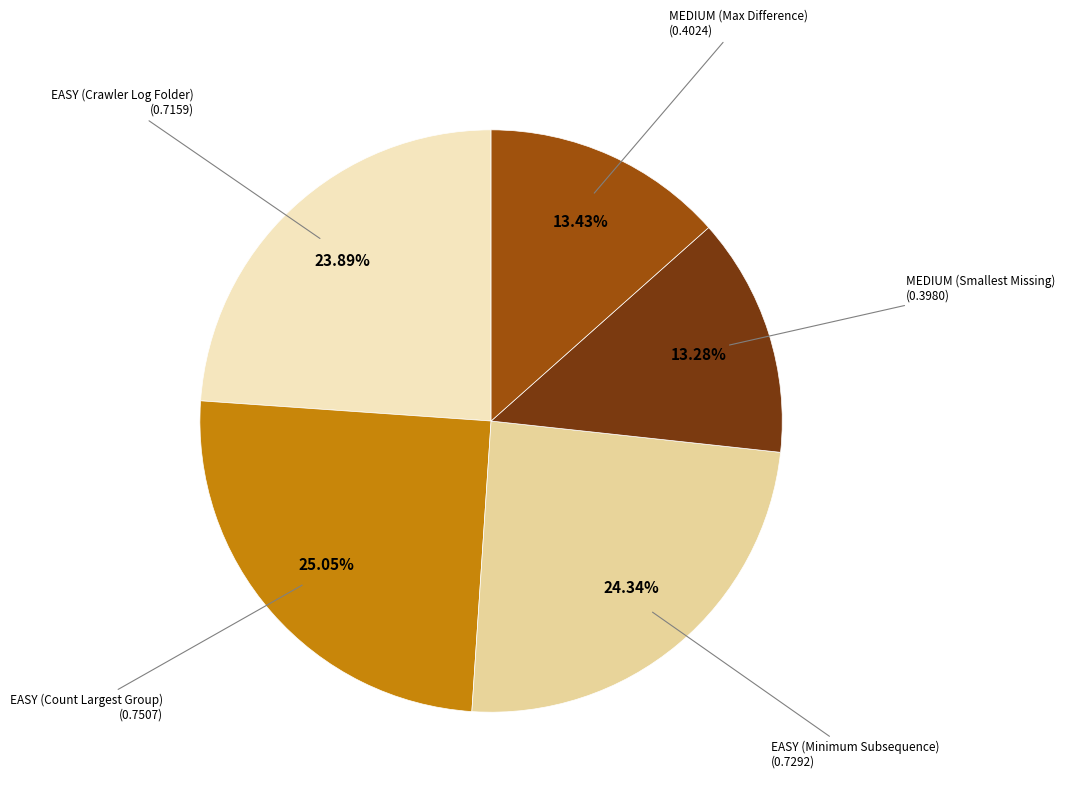

Does any single category account for the majority?

No